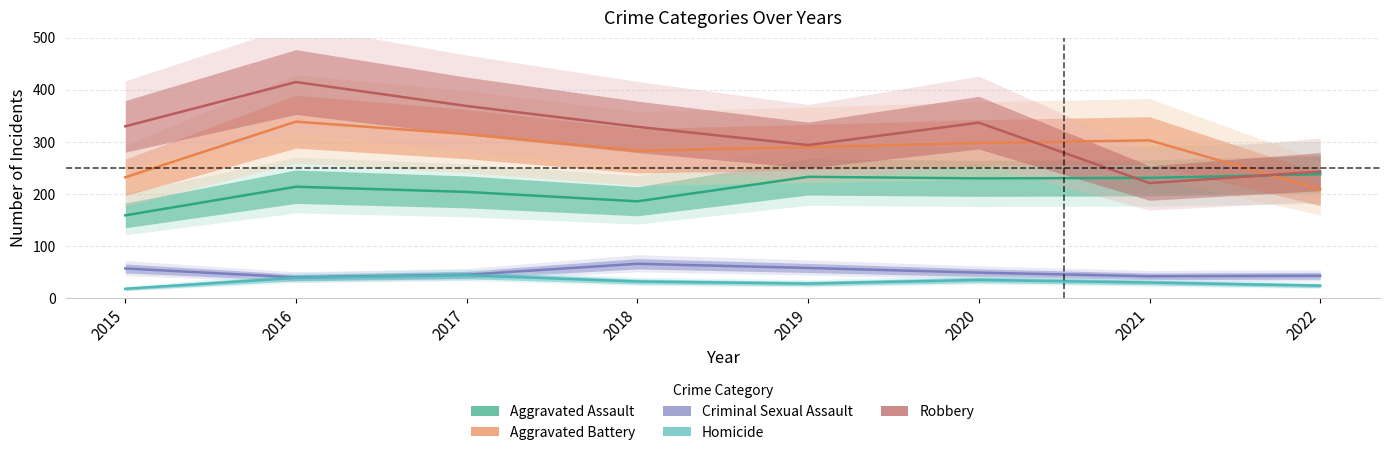

What is the sum of all Aggravated Assault values?

1695